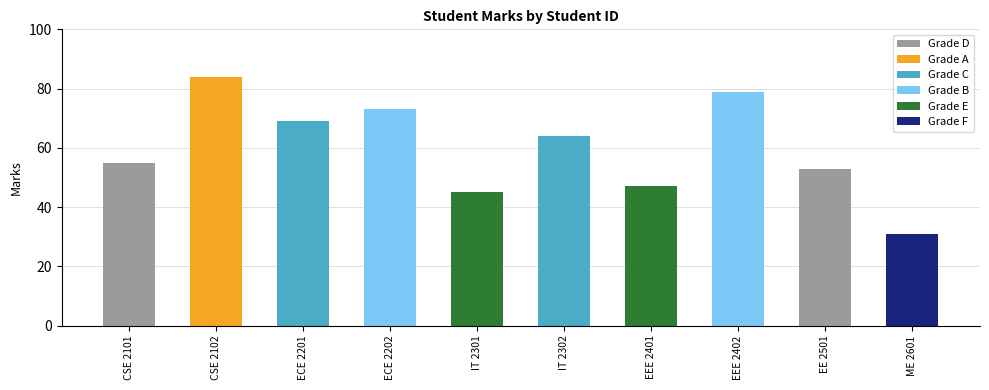

Reading right to left, extract all data points from this chart.

ME 2601=31	EE 2501=53	EEE 2402=79	EEE 2401=47	IT 2302=64	IT 2301=45	ECE 2202=73	ECE 2201=69	CSE 2102=84	CSE 2101=55